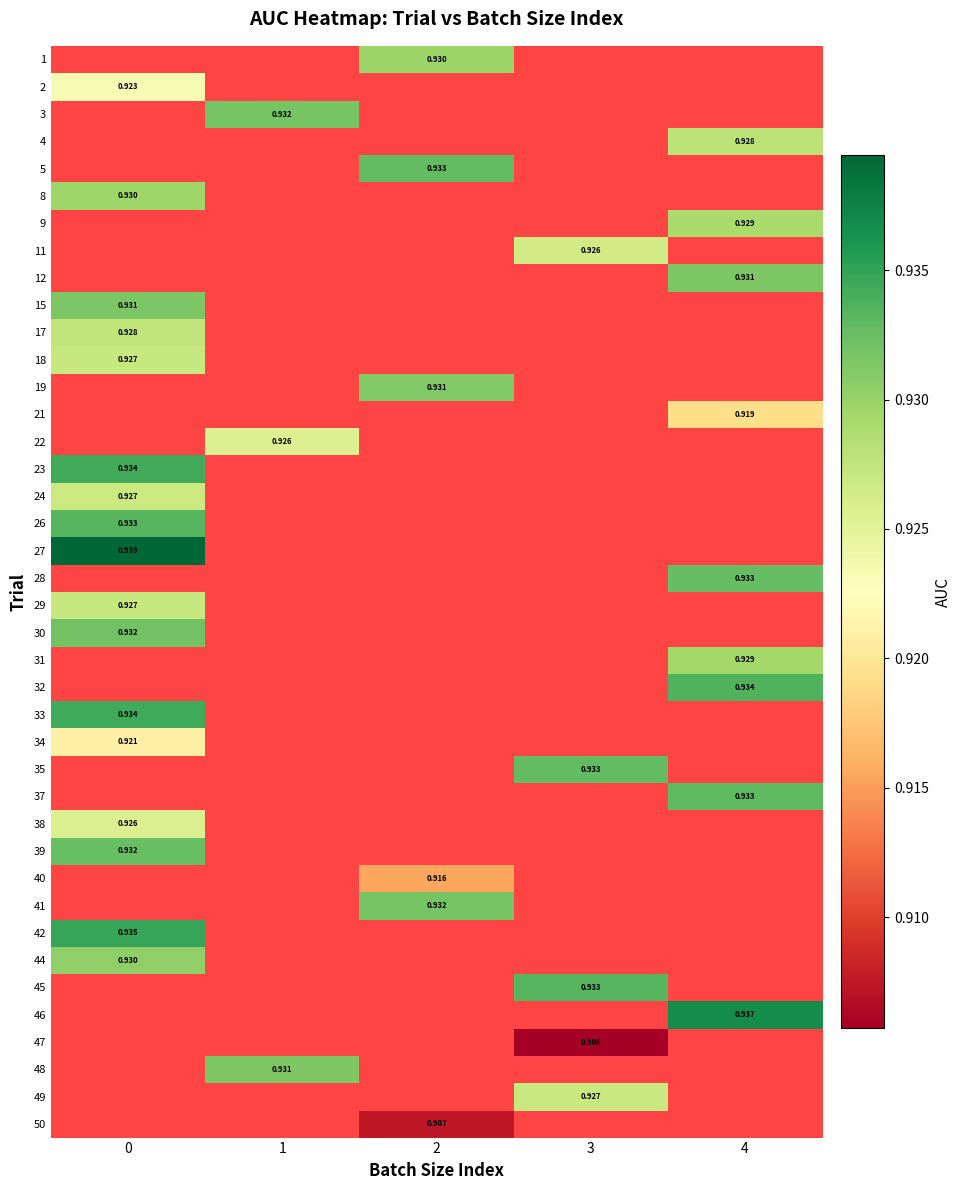

Rank the series at 4 from highest to lowest value.

32, 33, 34, 35, 37, 38, 39, 40, 41, 42, 44, 45, 46, 47, 48, 49, 50, 1, 2, 3, 4, 5, 8, 9, 11, 12, 15, 17, 18, 19, 21, 22, 23, 24, 26, 27, 28, 29, 30, 31